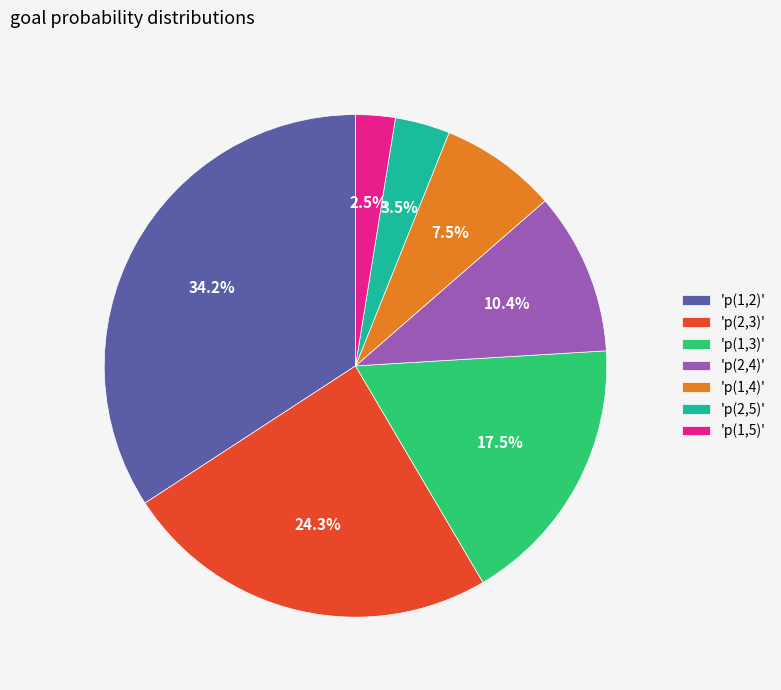

Does any single category account for the majority?

No